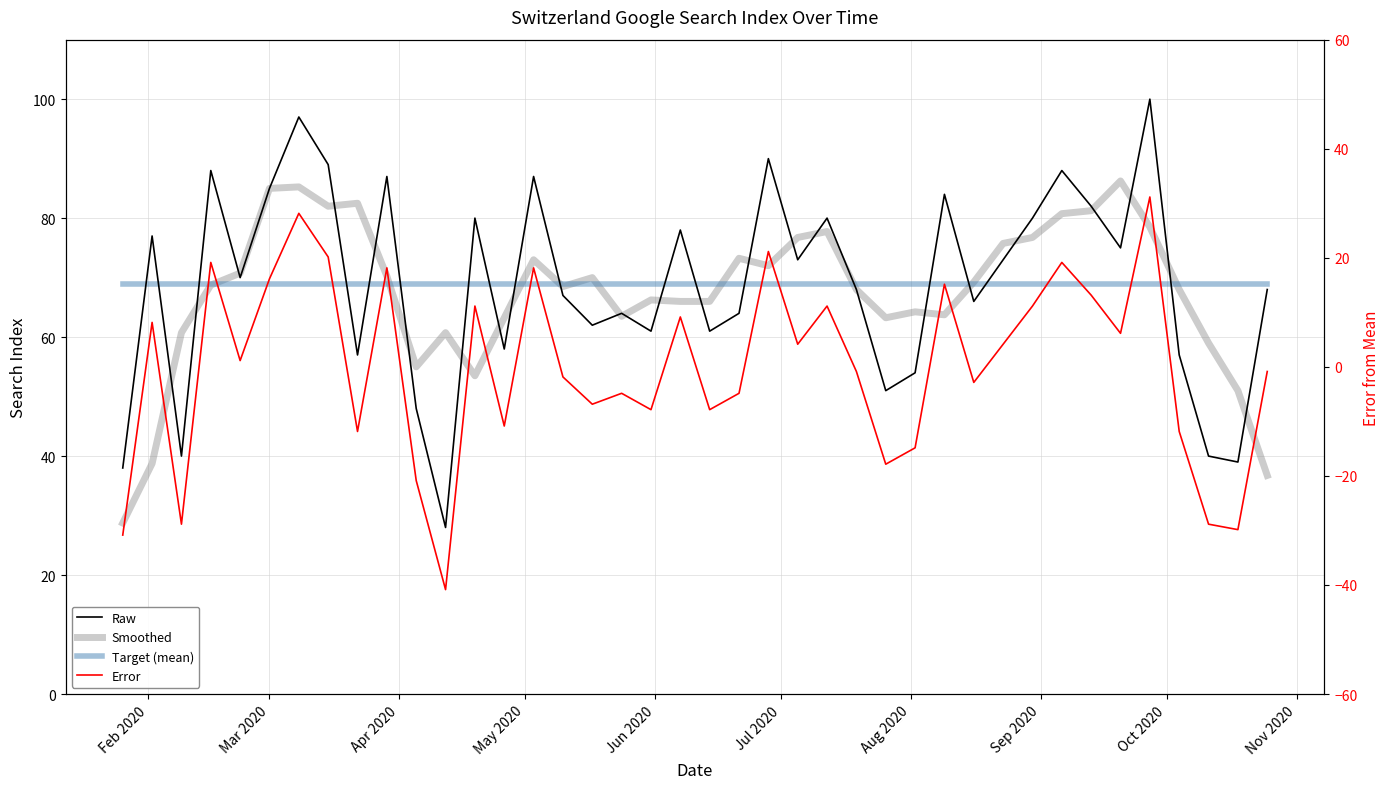

Count the number of categories in the chart.

40